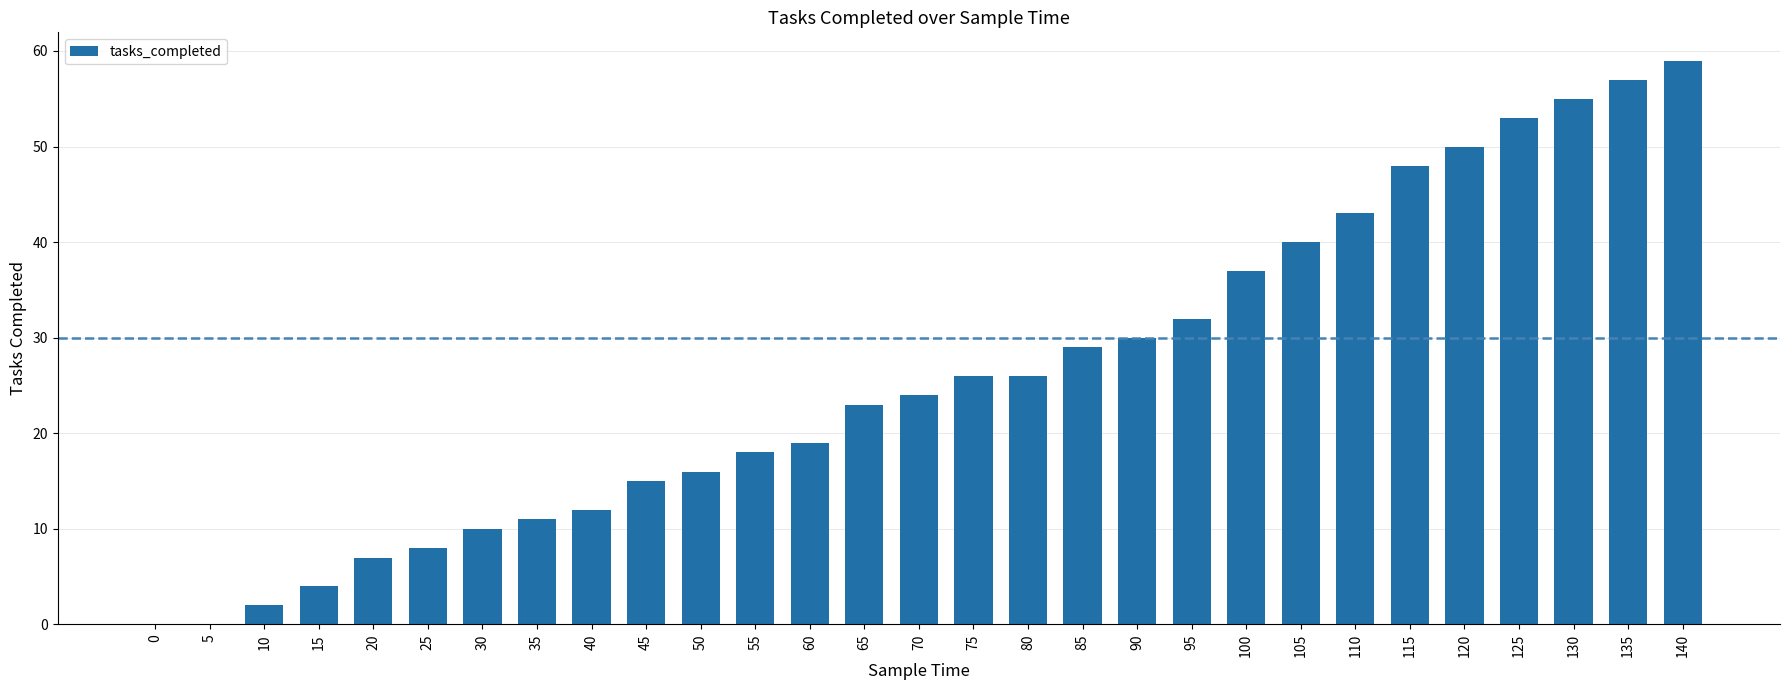

How many series are shown in this chart?

1